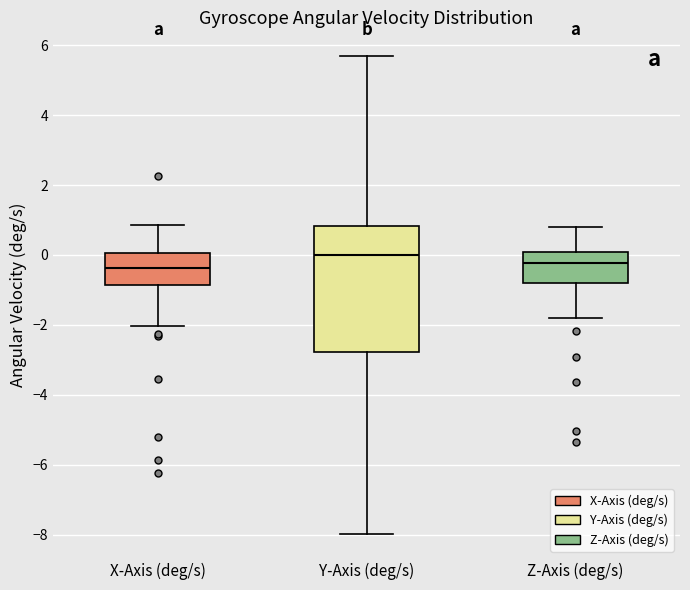

Reading left to right, transcribe this box plot: for each box, give where its median line is, the range the box spans, and where its two whiskers end, as read against the y-axis. The values are not printed on the chart, so give them approximately, as read against the axis.

X-Axis (deg/s): median -0.4, box -0.8 to 0.0, whiskers -2.0 to 0.8
Y-Axis (deg/s): median 0.0, box -2.8 to 0.8, whiskers -8.0 to 5.6
Z-Axis (deg/s): median -0.2, box -0.8 to 0.0, whiskers -1.8 to 0.8